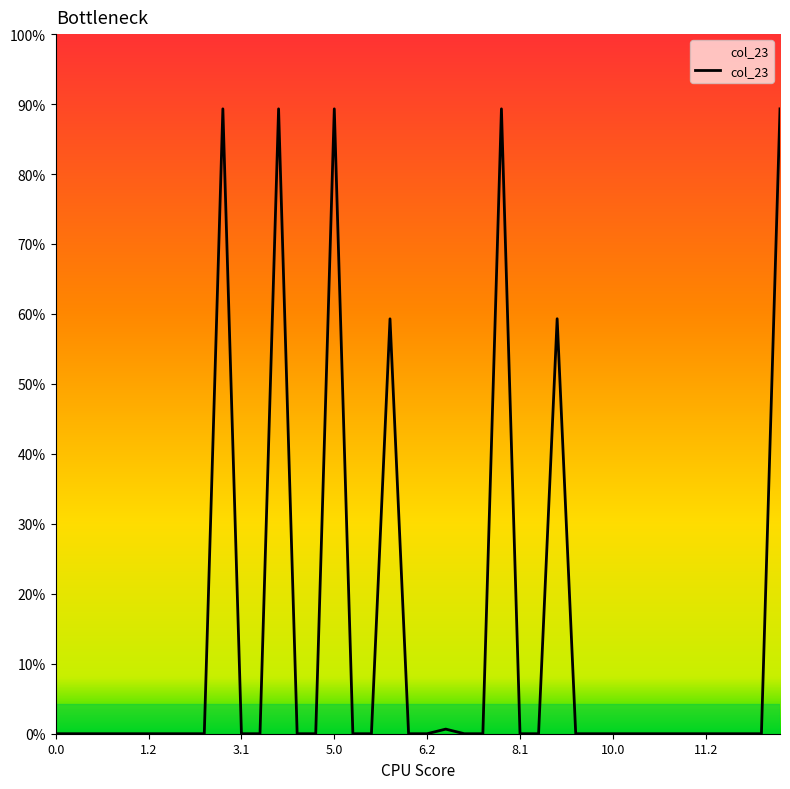

Does the chart display data point markers on the line(s)?

No